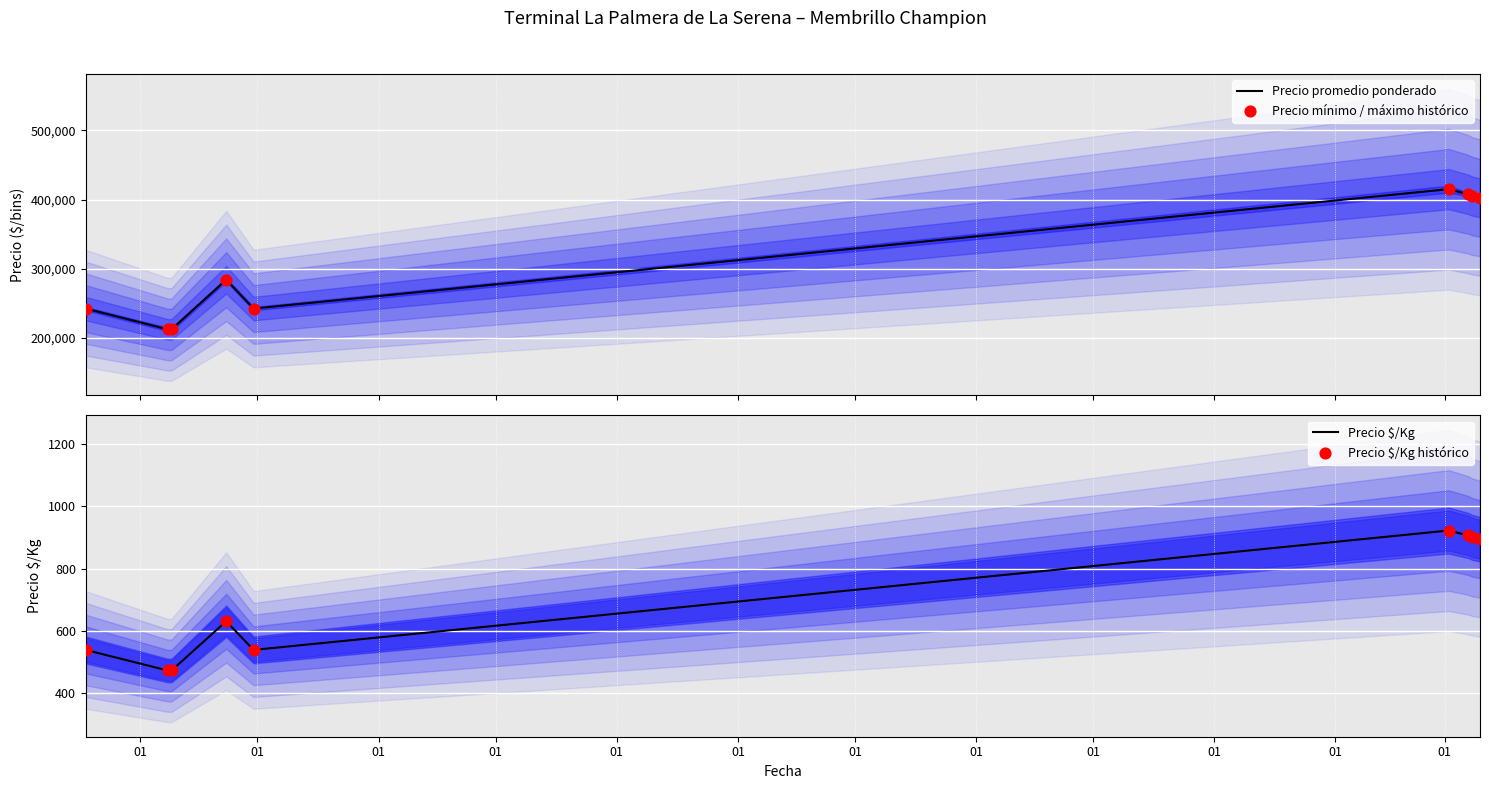

Which series has the largest Y range (max minus min)?

Precio promedio ponderado